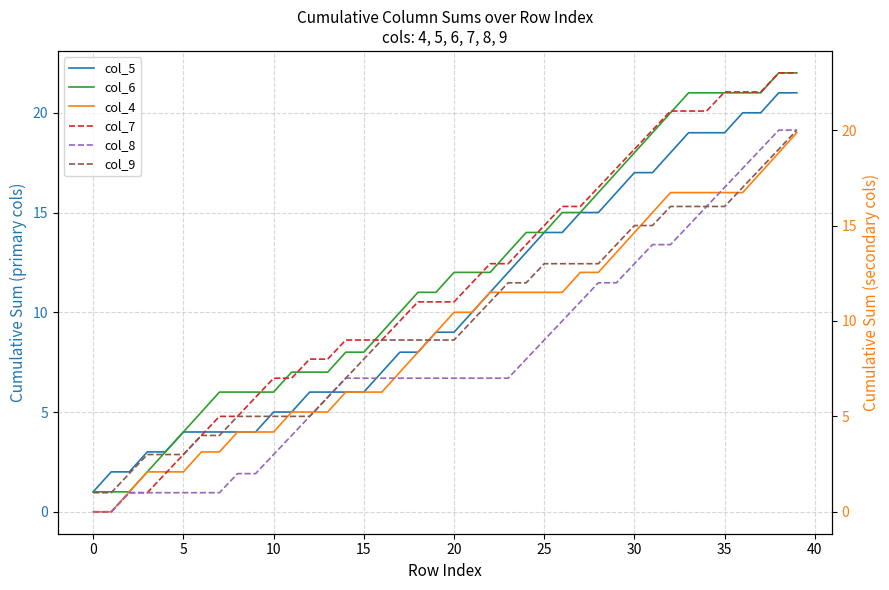

What is the label of the 23rd point from the right?

17